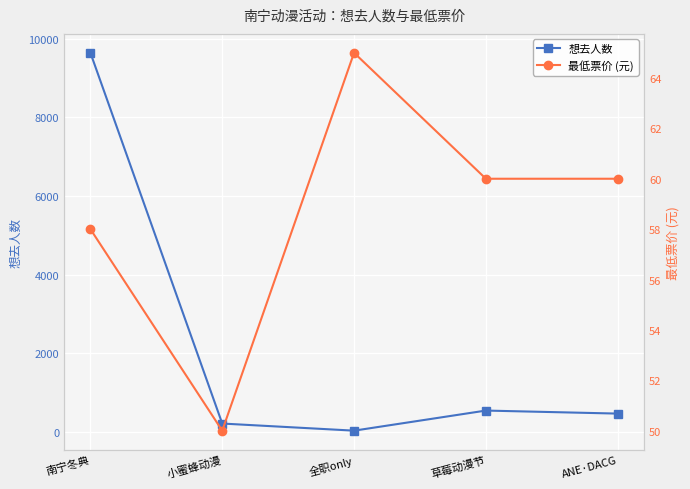

Is this an area chart (filled region under the line)?

No